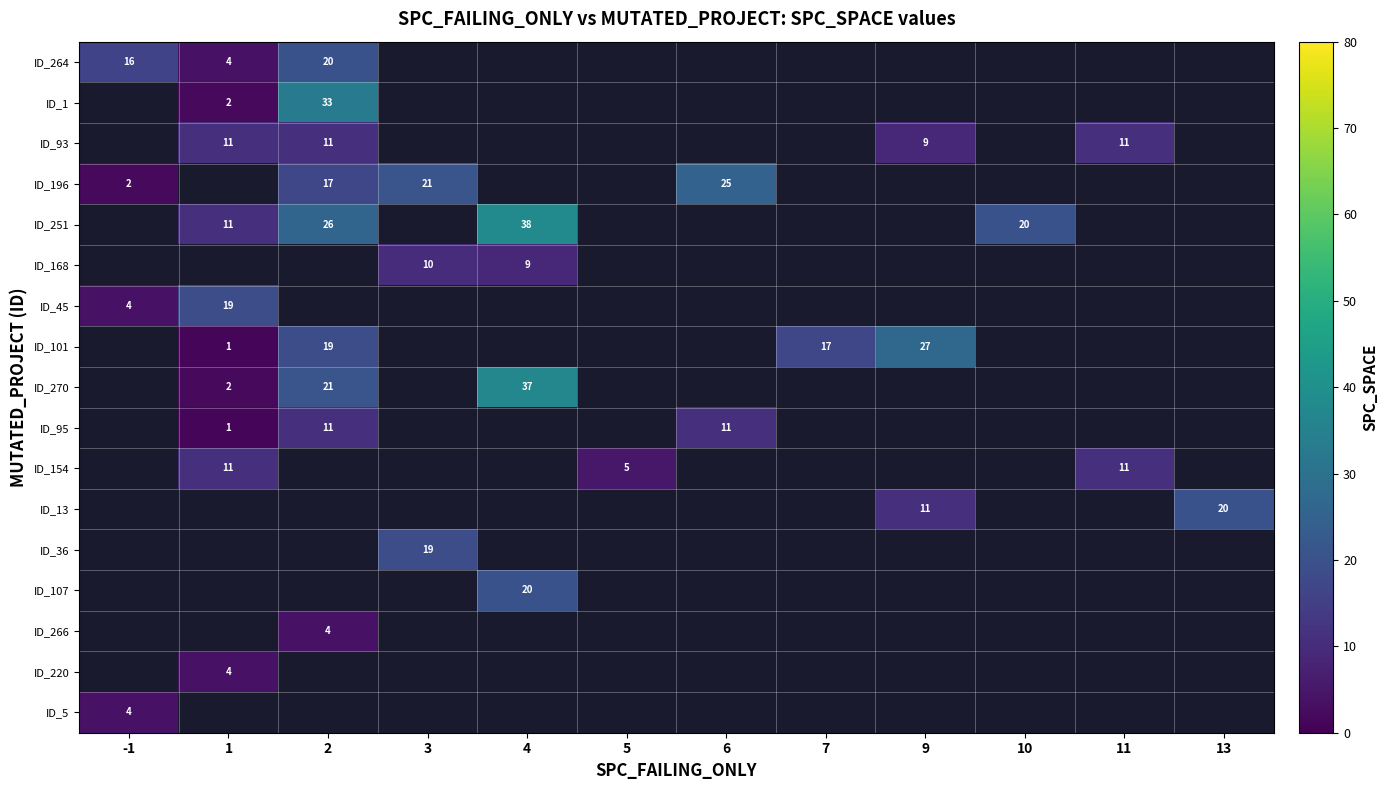

Is it true that ID_251 equals 11 at 1?

True